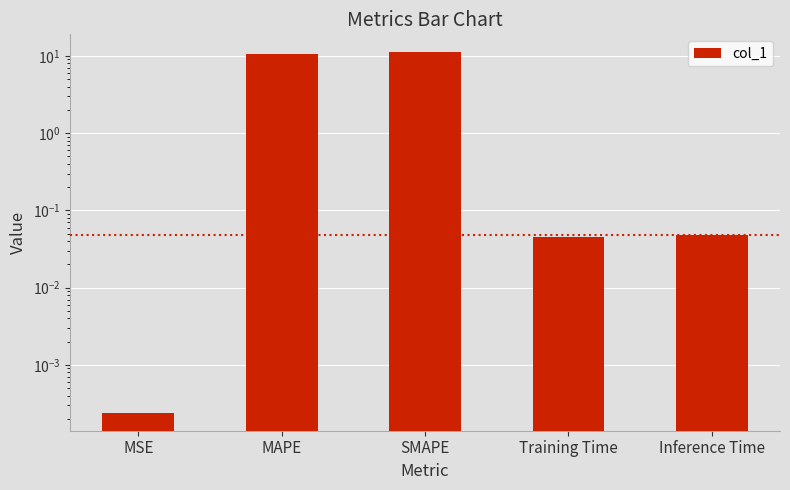

The chart shows a value of 0.0 at MSE. True or false?

True